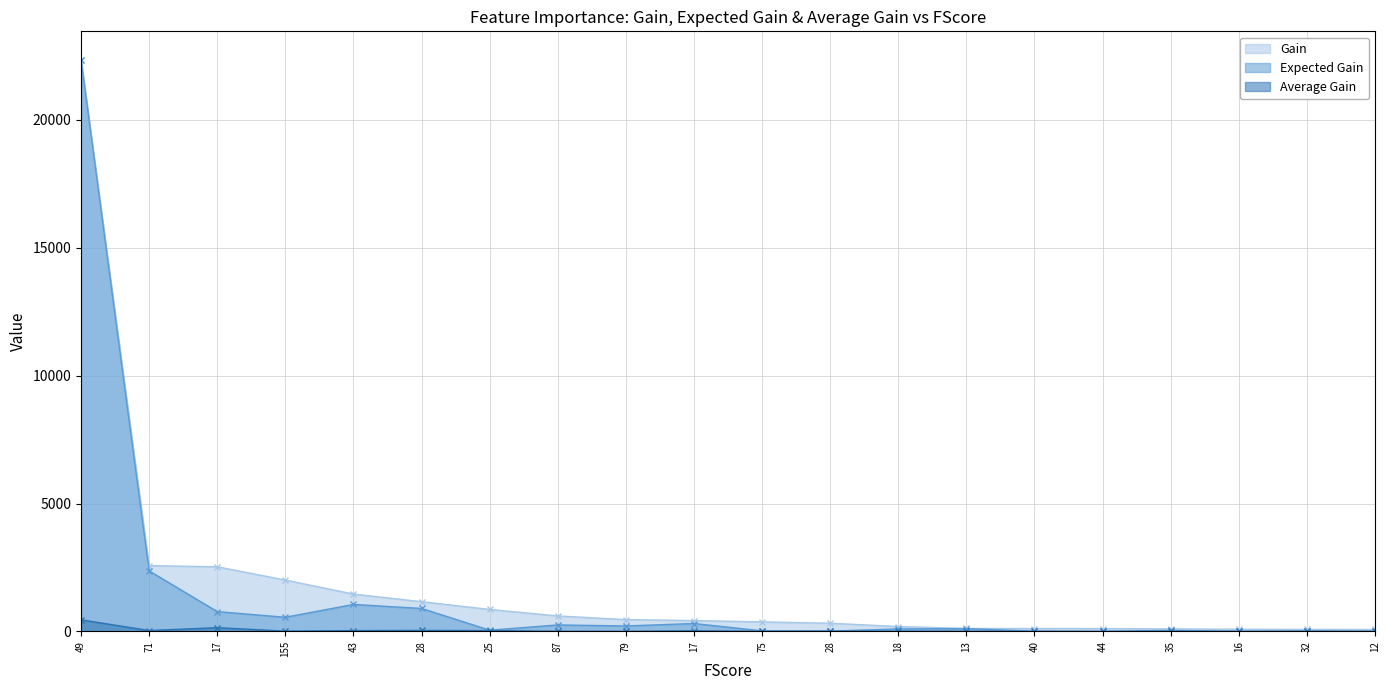

Read the Expected Gain value at 25.

49.0